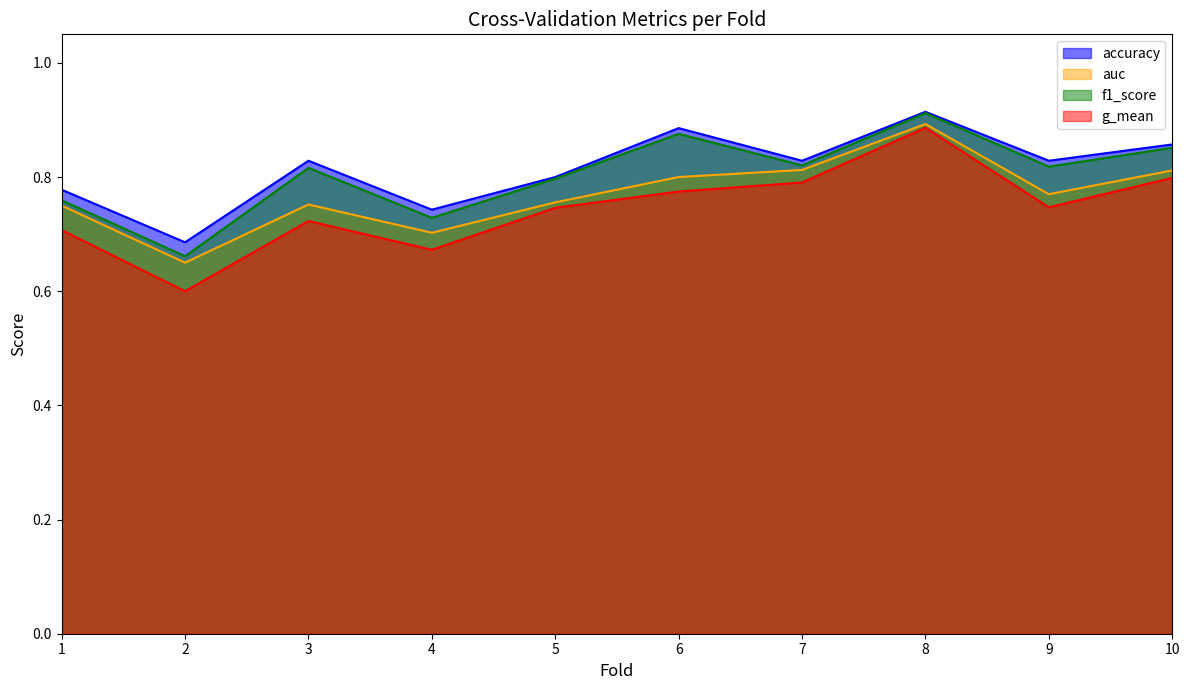

True or false: auc has a value of 0.8 at 10.

True